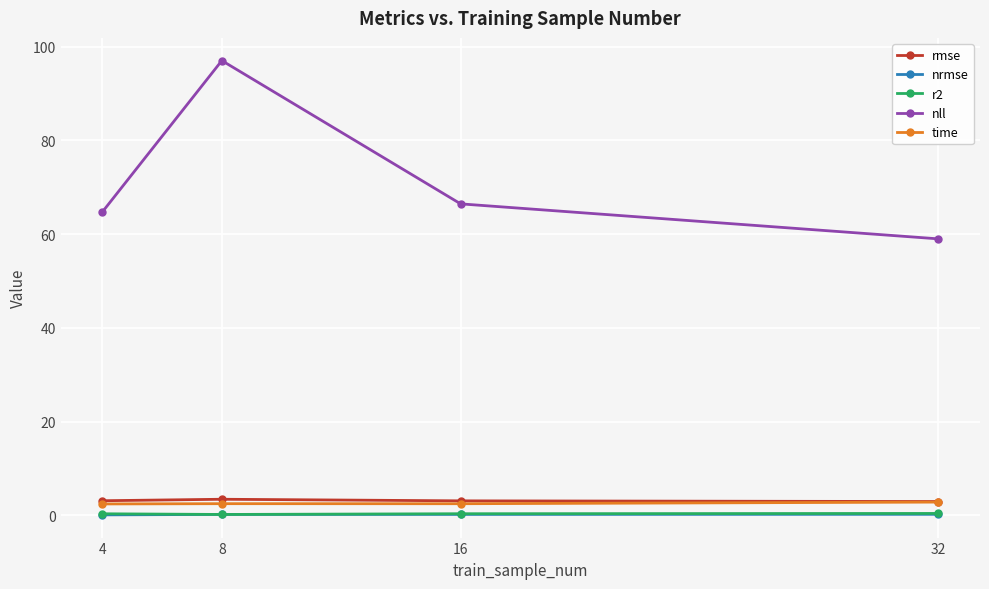

Which series has the largest range (max minus min)?

nll